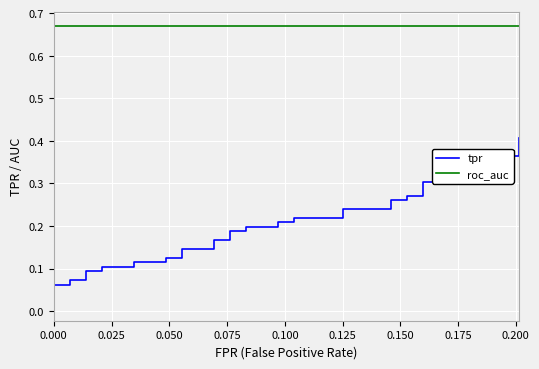

Which series has the largest total across all categories?

roc_auc